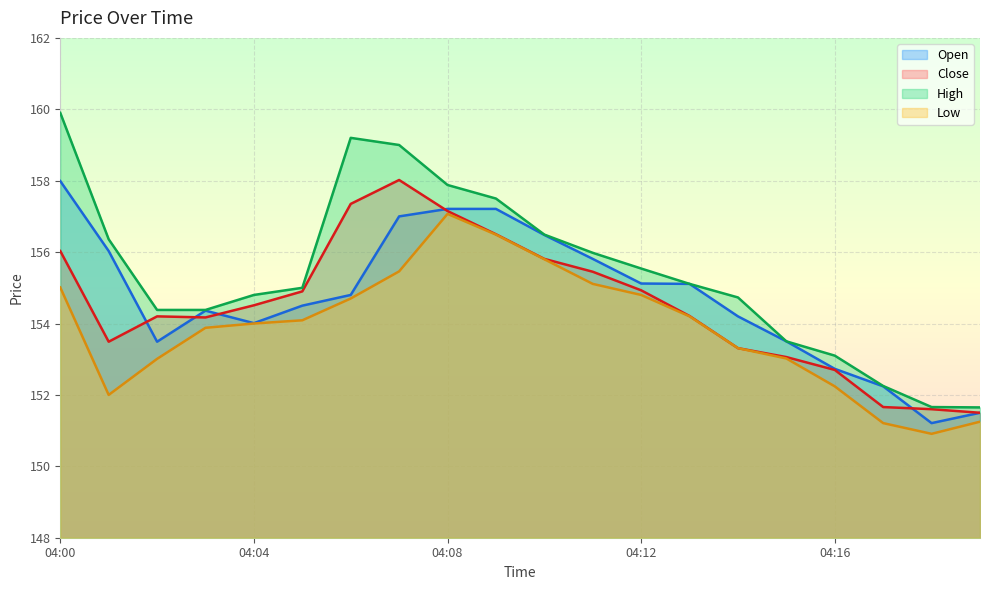

What is the sum of the Low values at 04:12 and 04:04?

308.8